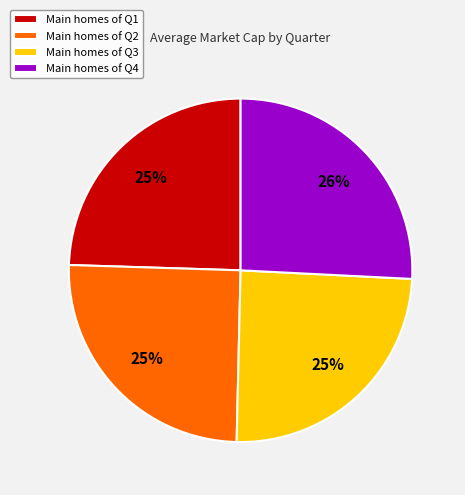

To the nearest percent, what is the difference between the Main homes of Q3 and Main homes of Q4 slice percentages?

1%